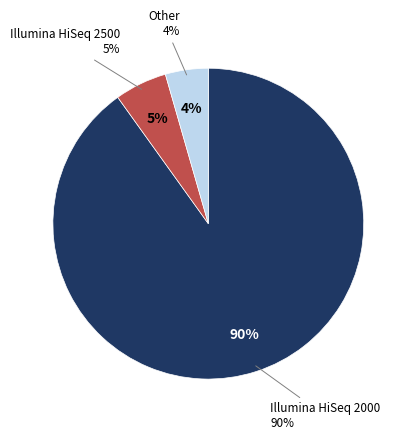

Rank the categories by value from lowest to highest.

Other, Illumina HiSeq 2500, Illumina HiSeq 2000